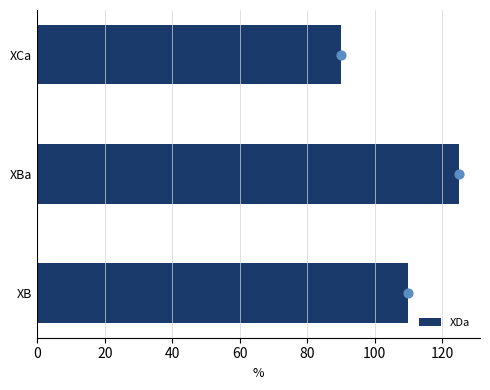

The XDa series shows 207 at XBa. True or false?

False